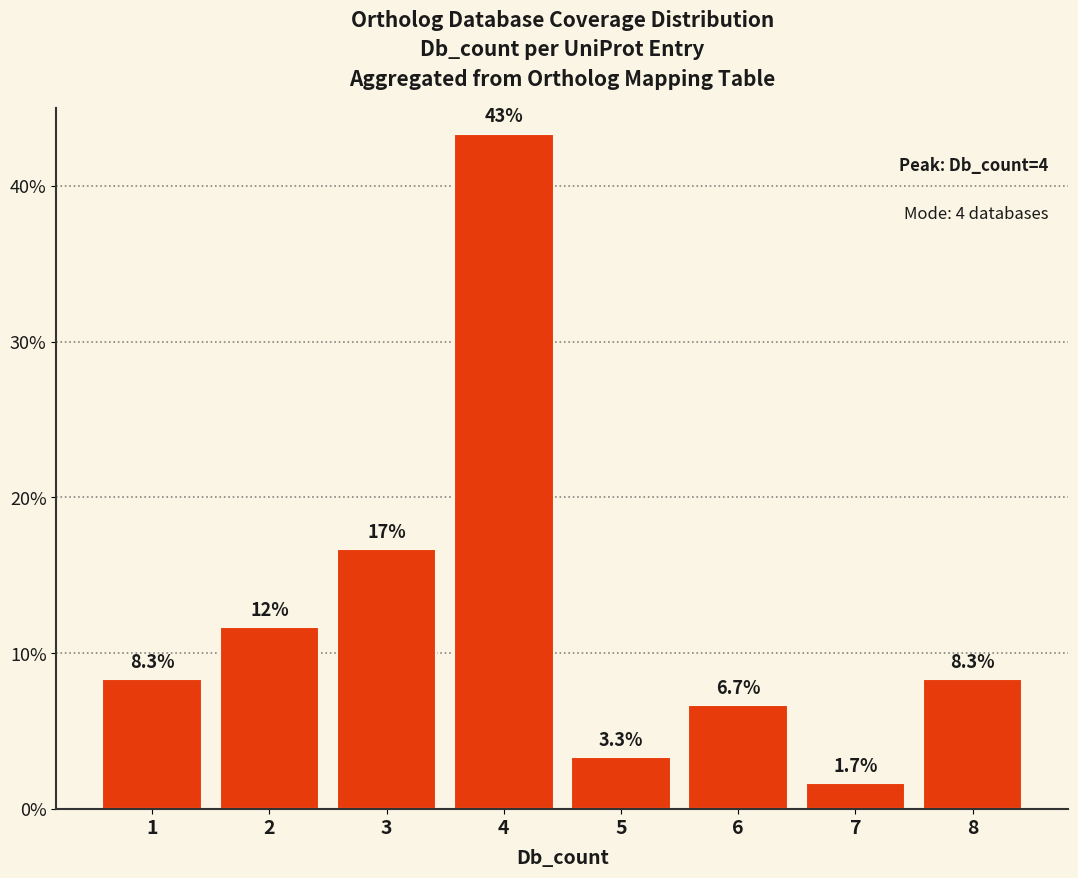

How many bars are there in total?

8